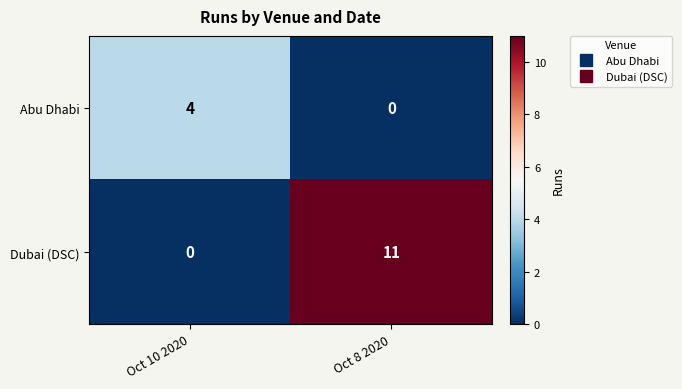

True or false: Abu Dhabi has a value of 3 at Oct 8 2020.

False